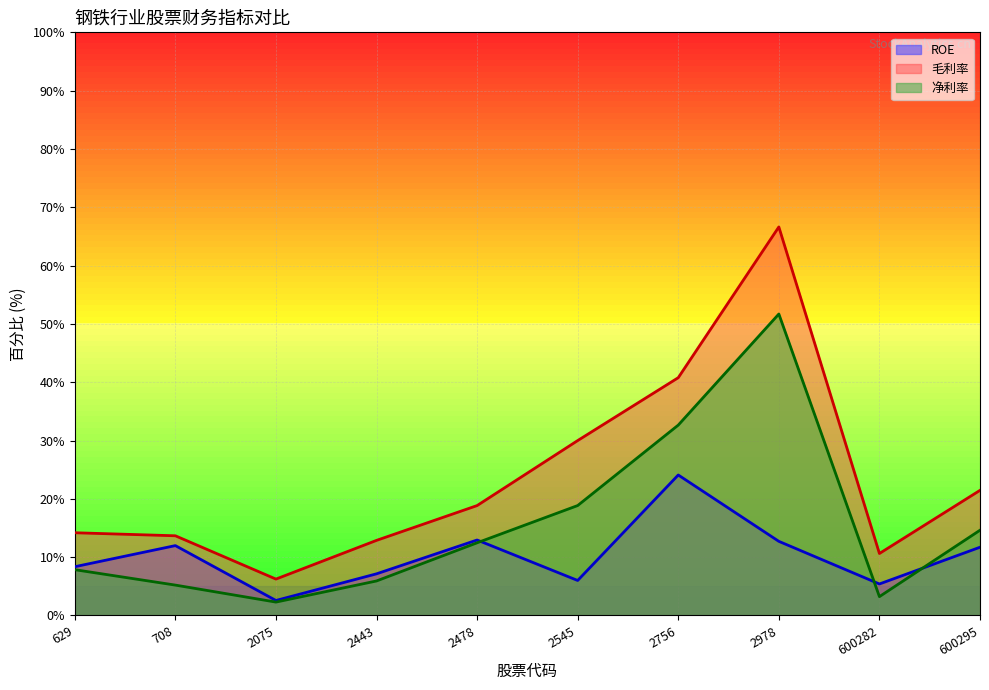

Which series has the largest range (max minus min)?

毛利率